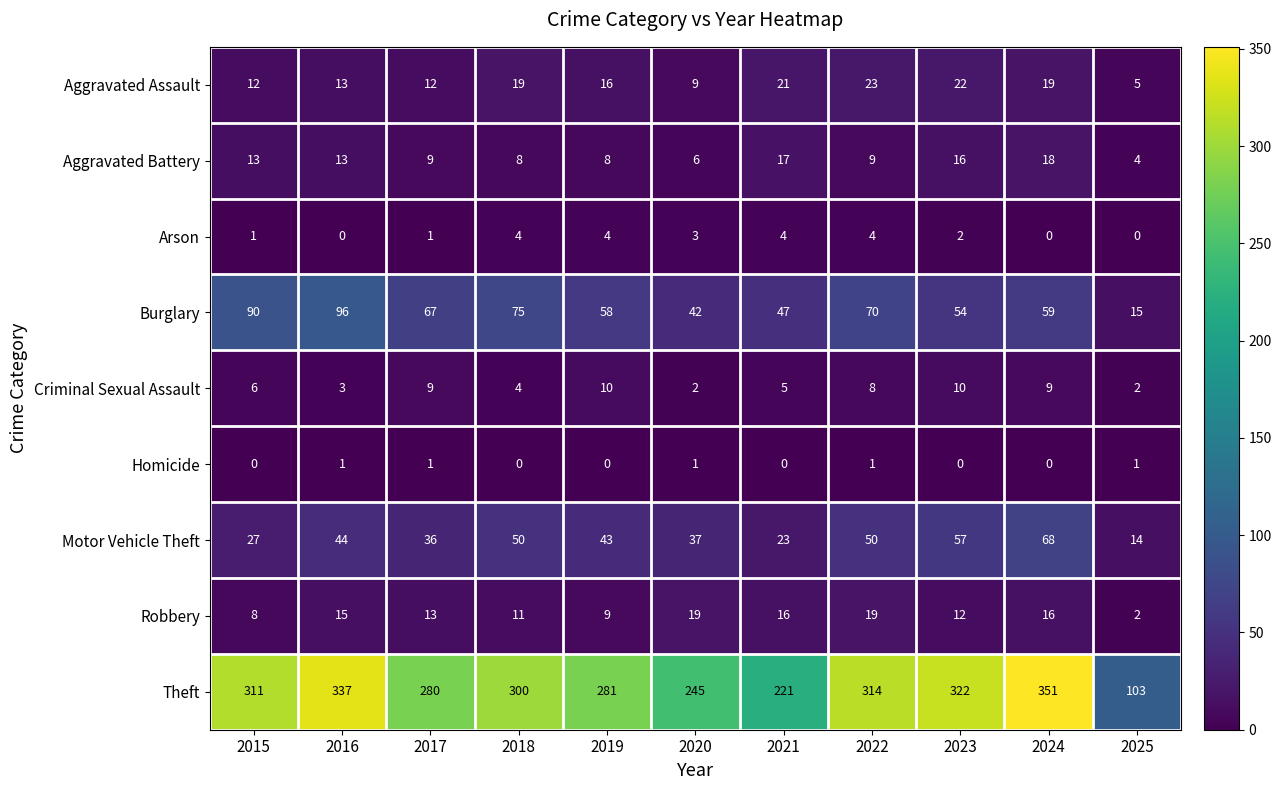

What is the approximate value of Robbery at 2023?

12